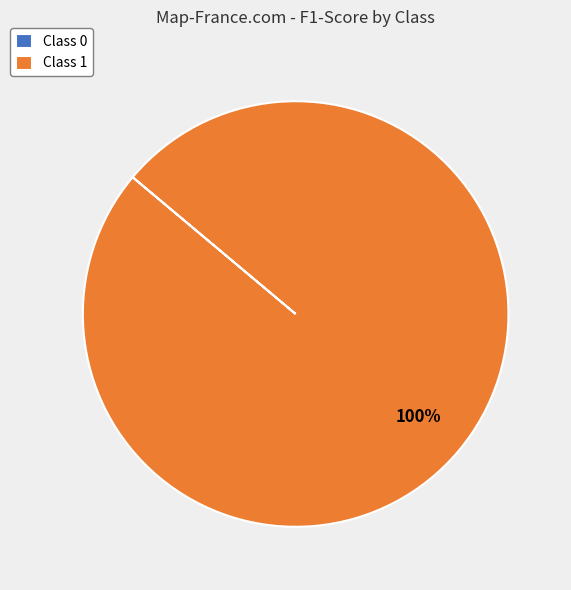

Is it true that Class 1 is 100% of the pie?

True